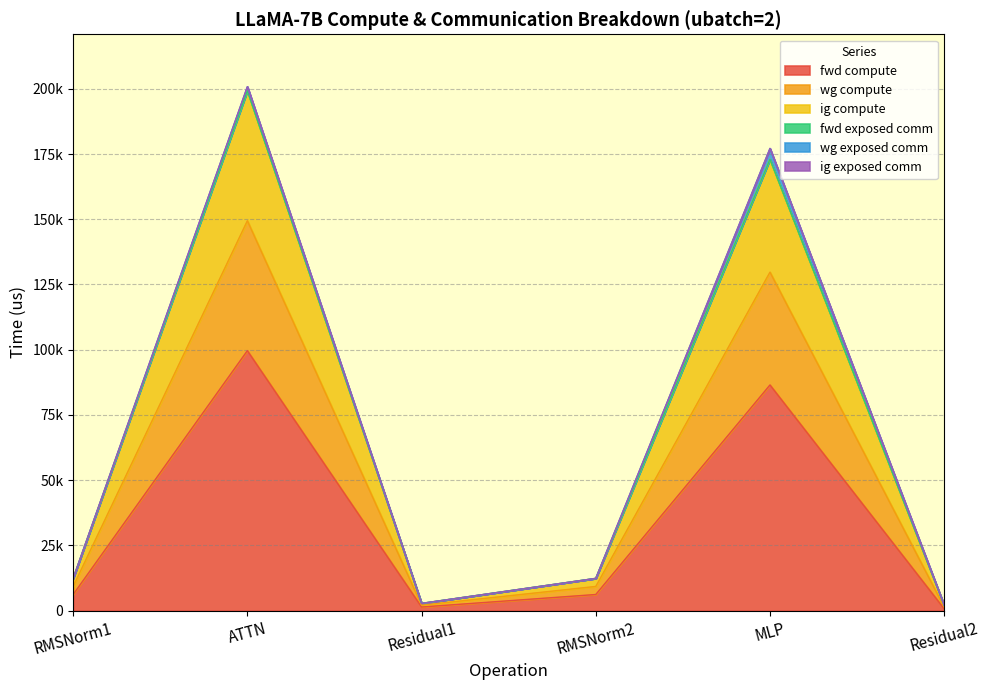

What value does the fwd compute series have at RMSNorm1?

6181.7